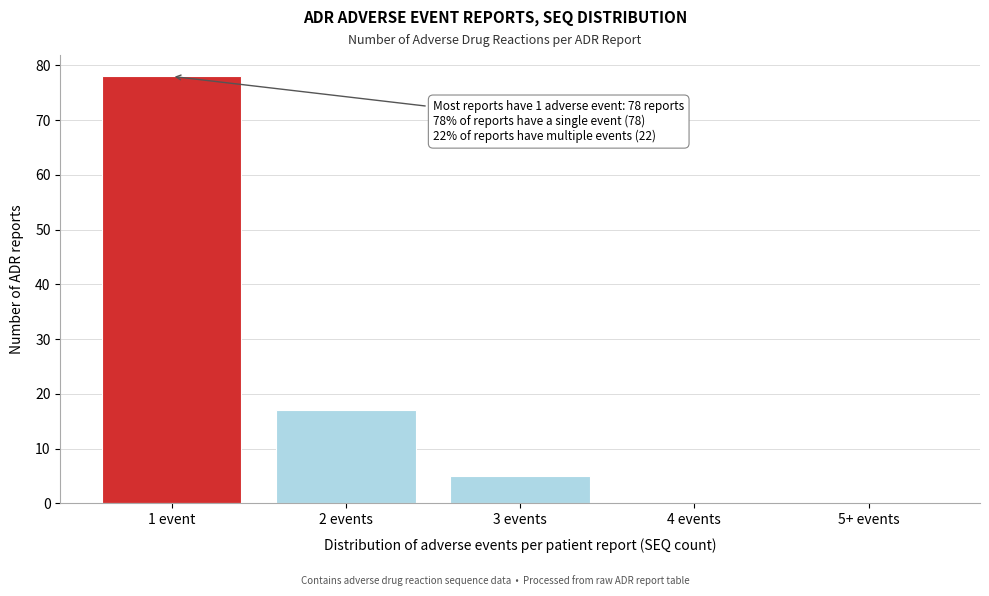

Which category has the highest value across all series?

1 event